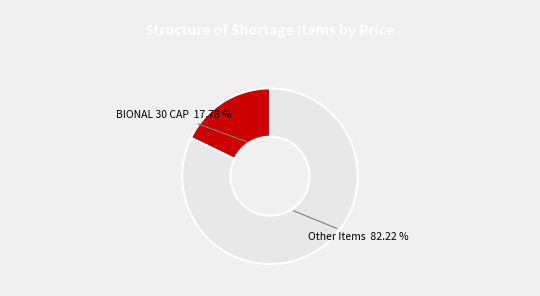

What is the majority slice?

Other Items